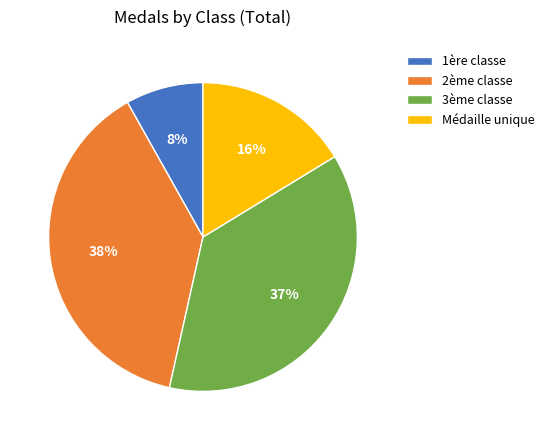

Count the number of slices in the pie.

4